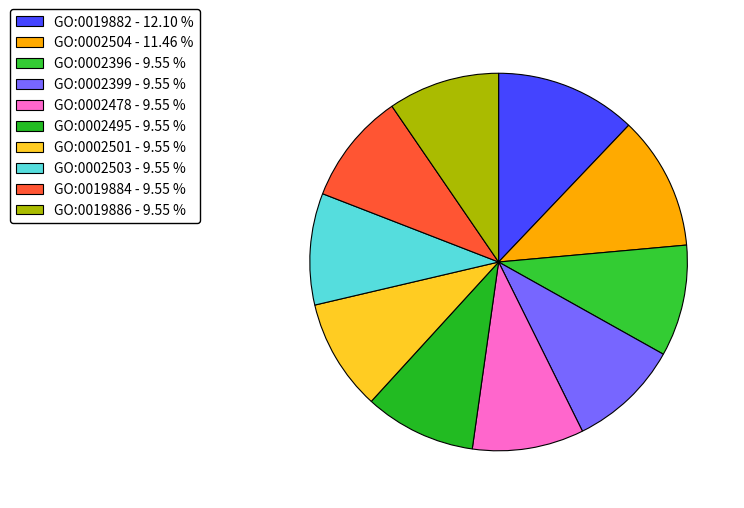

Is it true that GO:0002399 is 10% of the pie?

True